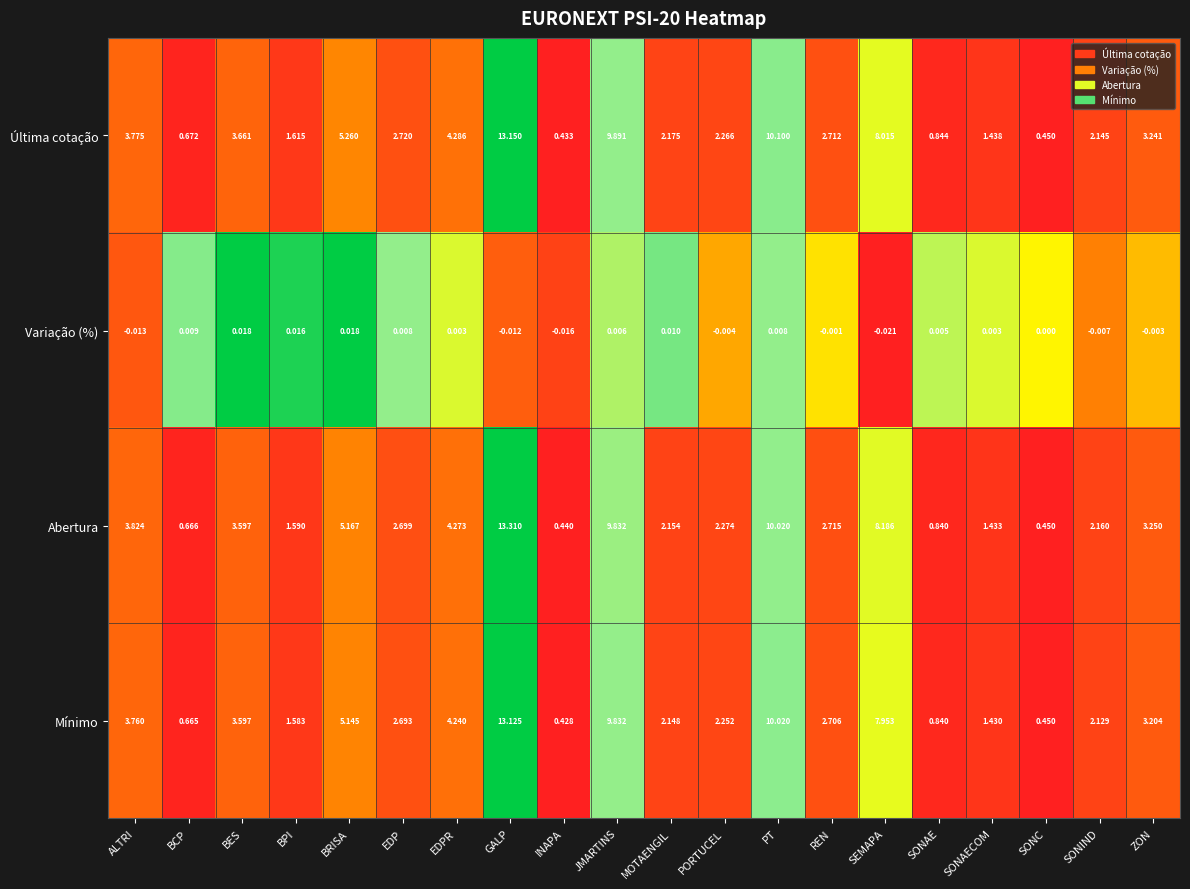

Is the value of Última cotação at BCP greater than the value of Variação (%) at BCP?

Yes